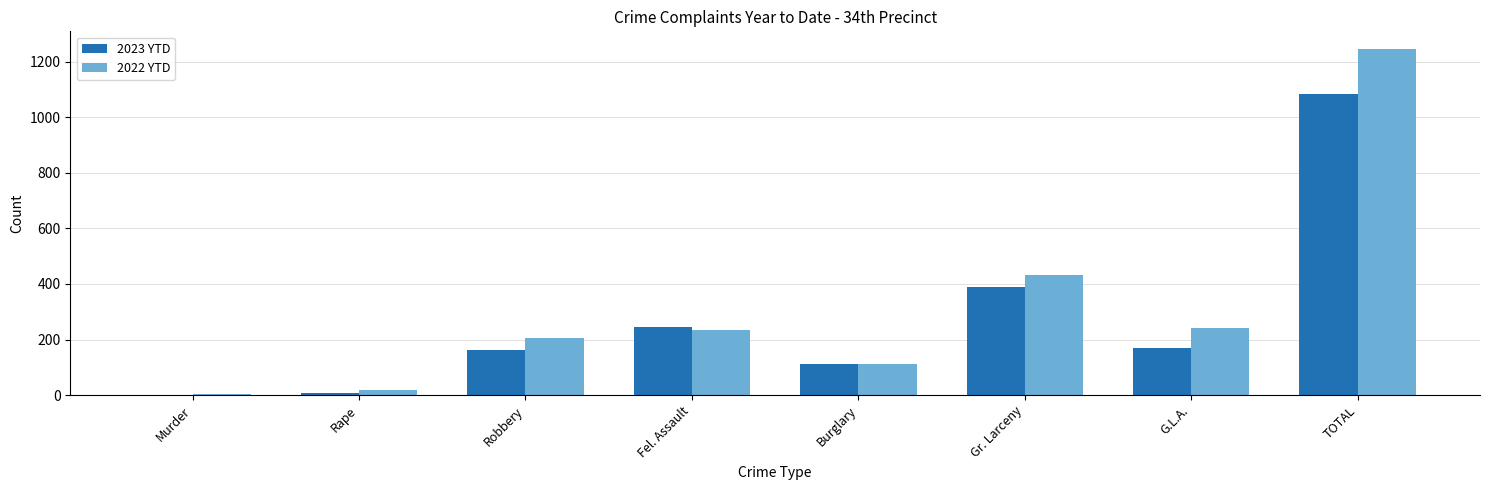

Which series changed the most between Fel. Assault and Burglary?

2023 YTD